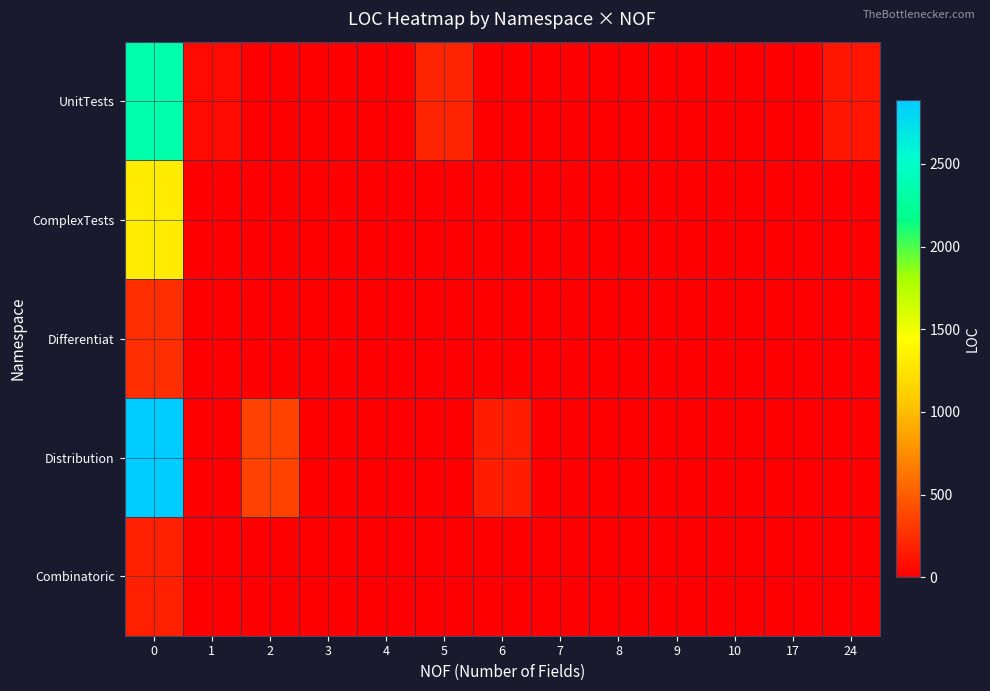

Rank the series at 17 from highest to lowest value.

UnitTests, ComplexTests, Differentiat, Distribution, Combinatoric